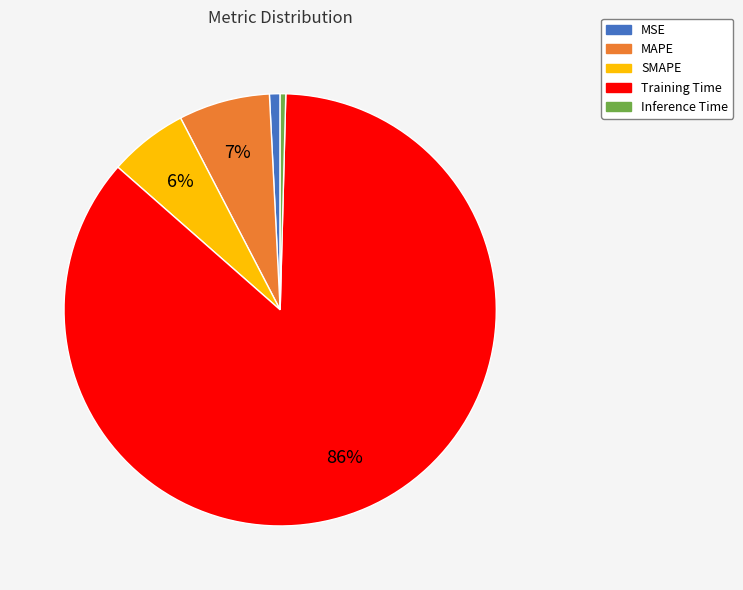

What is the majority slice?

Training Time